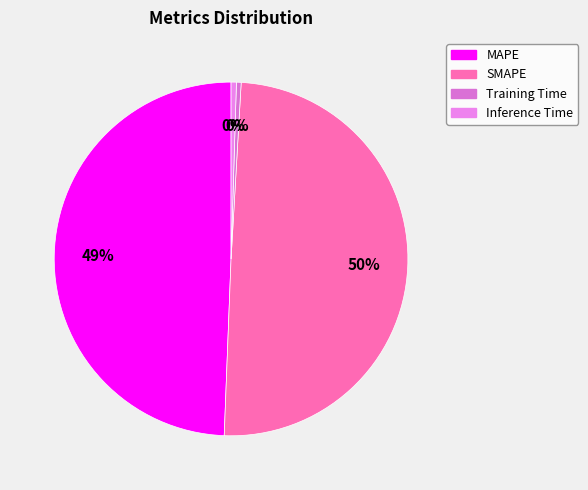

How many segments does this pie chart have?

4